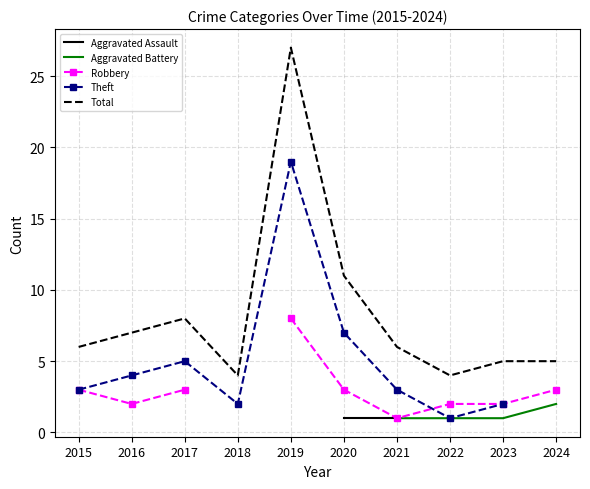

True or false: Aggravated Battery has more than 0 points higher than both neighbors.

False